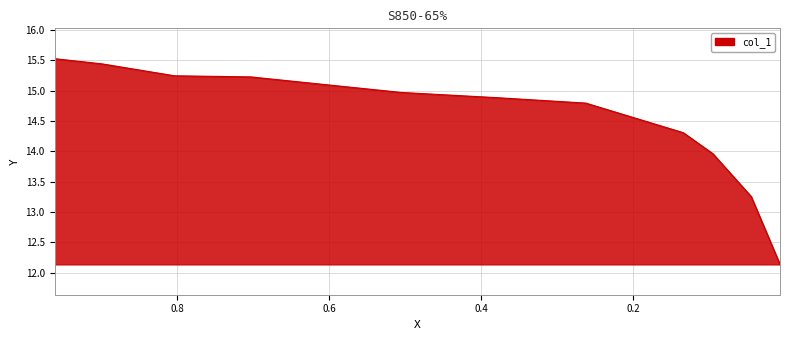

Which has a higher value, 0.9612 or 0.899?

0.9612